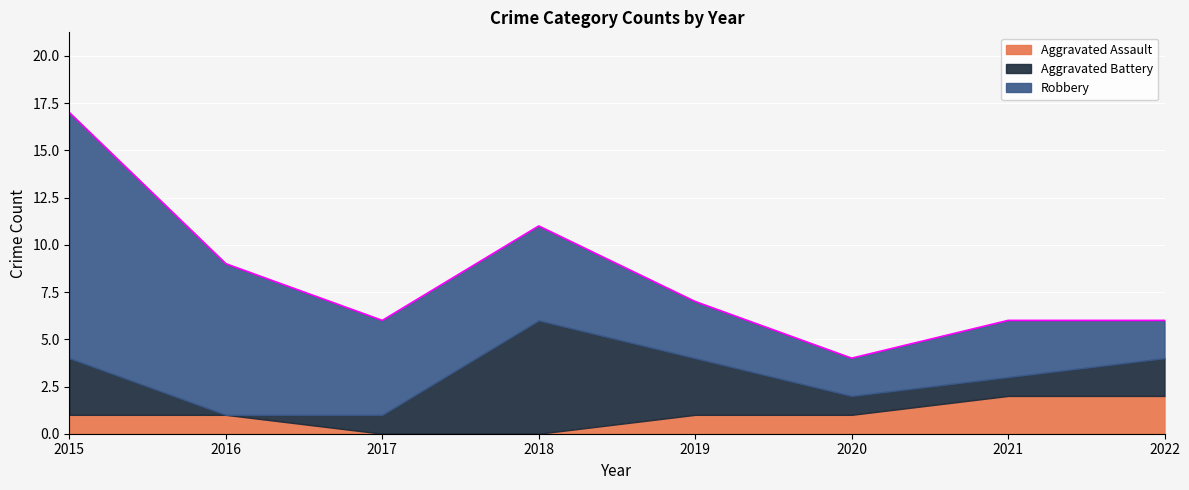

Reading left to right, extract all data points from this chart.

Aggravated Assault: 1	1	0	0	1	1	2	2
Aggravated Battery: 3	0	1	6	3	1	1	2
Robbery: 13	8	5	5	3	2	3	2